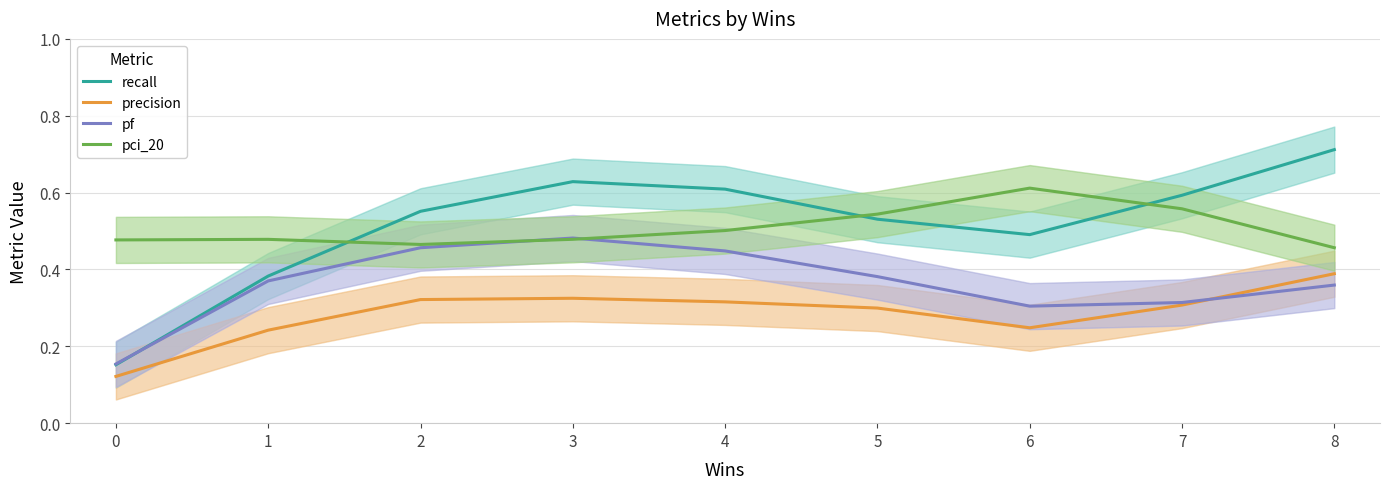

What is the difference between the maximum and second lowest values in the pci_20 series?

0.1